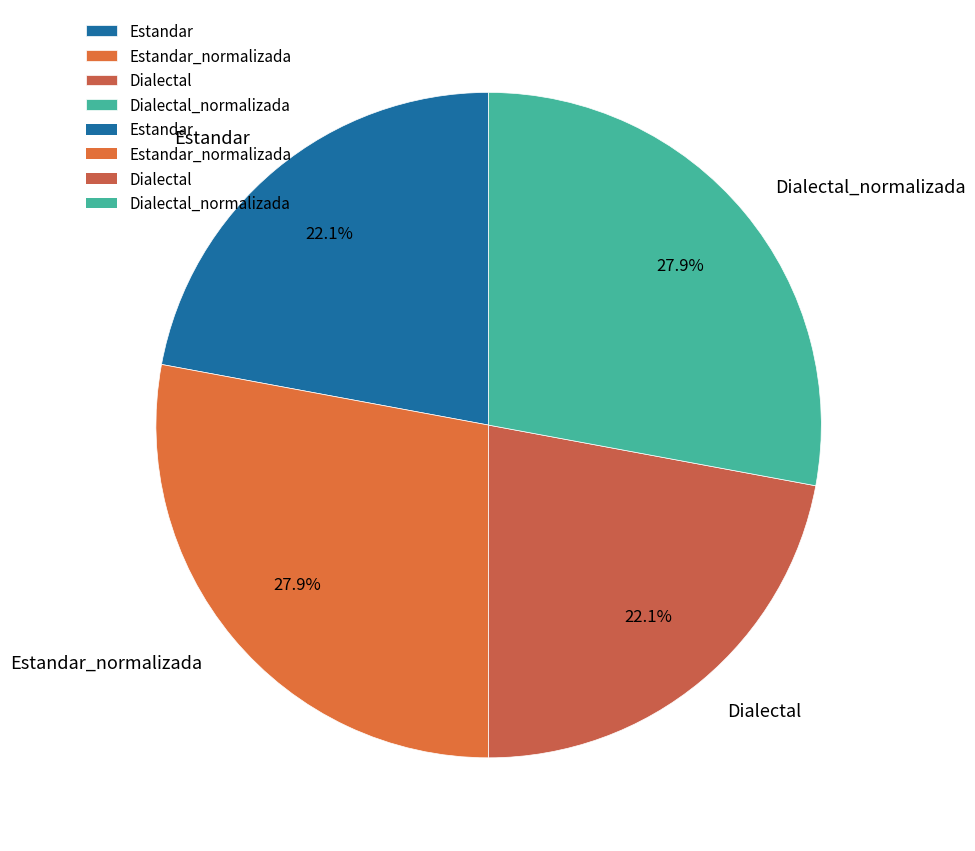

What portion of the pie excludes Dialectal_normalizada?

72.1%